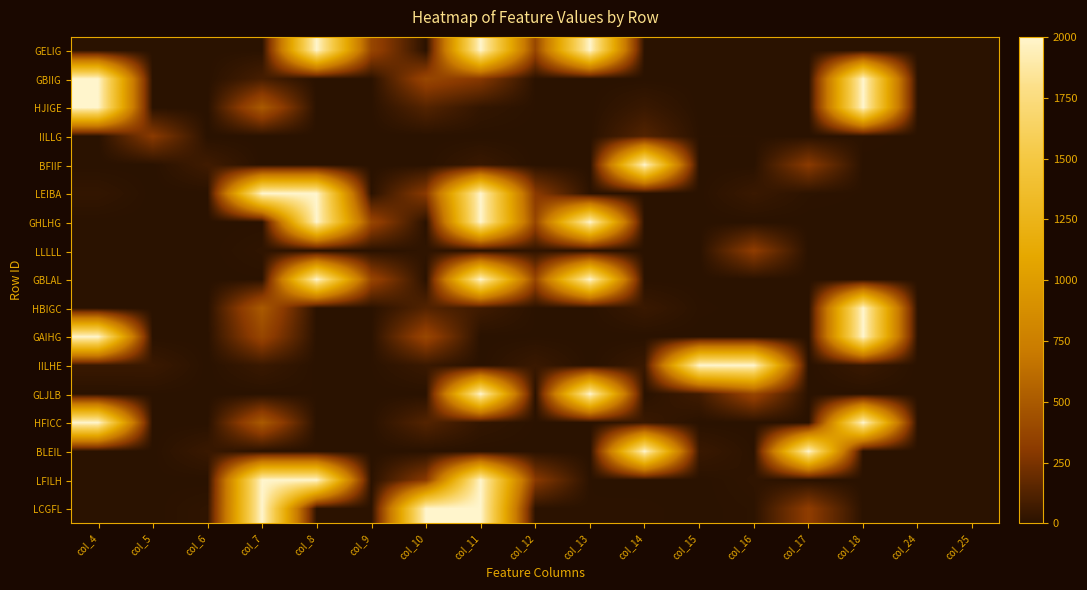

Reading left to right, transcribe all the data shown in this chart.

GELIG: col_4=0	col_5=0	col_6=0	col_7=3	col_8=2000	col_9=380	col_10=3	col_11=2000	col_12=380	col_13=2000	col_14=0	col_15=0	col_16=0	col_17=0	col_18=0	col_24=0	col_25=0
GBIIG: col_4=2000	col_5=0	col_6=0	col_7=90	col_8=0	col_9=3	col_10=380	col_11=290	col_12=3	col_13=0	col_14=0	col_15=0	col_16=0	col_17=0	col_18=2000	col_24=0	col_25=0
HJIGE: col_4=2000	col_5=0	col_6=0	col_7=500	col_8=0	col_9=3	col_10=130	col_11=30	col_12=3	col_13=0	col_14=50	col_15=0	col_16=0	col_17=0	col_18=2000	col_24=0	col_25=0
IILLG: col_4=0	col_5=300	col_6=0	col_7=0	col_8=0	col_9=0	col_10=0	col_11=0	col_12=0	col_13=0	col_14=130	col_15=4	col_16=4	col_17=0	col_18=9	col_24=0	col_25=0
BFIIF: col_4=0	col_5=0	col_6=70	col_7=0	col_8=0	col_9=0	col_10=0	col_11=50	col_12=0	col_13=0	col_14=2000	col_15=0	col_16=0	col_17=300	col_18=0	col_24=0	col_25=0
LEIBA: col_4=30	col_5=0	col_6=0	col_7=2000	col_8=2000	col_9=6	col_10=300	col_11=2000	col_12=300	col_13=6	col_14=0	col_15=0	col_16=50	col_17=9	col_18=3	col_24=0	col_25=0
GHLHG: col_4=0	col_5=0	col_6=0	col_7=3	col_8=2000	col_9=380	col_10=3	col_11=2000	col_12=380	col_13=2000	col_14=0	col_15=0	col_16=0	col_17=0	col_18=0	col_24=0	col_25=0
LLLLL: col_4=0	col_5=0	col_6=0	col_7=18	col_8=0	col_9=2	col_10=18	col_11=0	col_12=18	col_13=0	col_14=0	col_15=0	col_16=320	col_17=0	col_18=0	col_24=0	col_25=0
GBLAL: col_4=0	col_5=0	col_6=0	col_7=3	col_8=2000	col_9=380	col_10=3	col_11=2000	col_12=380	col_13=2000	col_14=0	col_15=0	col_16=0	col_17=0	col_18=0	col_24=0	col_25=0
HBIGC: col_4=0	col_5=0	col_6=0	col_7=500	col_8=2	col_9=3	col_10=130	col_11=70	col_12=3	col_13=2	col_14=50	col_15=6	col_16=0	col_17=0	col_18=2000	col_24=0	col_25=0
GAIHG: col_4=2000	col_5=0	col_6=0	col_7=380	col_8=0	col_9=3	col_10=380	col_11=0	col_12=3	col_13=0	col_14=0	col_15=0	col_16=0	col_17=0	col_18=2000	col_24=0	col_25=0
IILHE: col_4=50	col_5=50	col_6=0	col_7=50	col_8=0	col_9=4	col_10=50	col_11=0	col_12=50	col_13=0	col_14=50	col_15=2000	col_16=2000	col_17=0	col_18=50	col_24=0	col_25=0
GLJLB: col_4=0	col_5=3	col_6=0	col_7=0	col_8=4	col_9=0	col_10=0	col_11=2000	col_12=0	col_13=2000	col_14=0	col_15=70	col_16=380	col_17=0	col_18=0	col_24=0	col_25=0
HFICC: col_4=2000	col_5=0	col_6=0	col_7=500	col_8=0	col_9=3	col_10=130	col_11=30	col_12=3	col_13=0	col_14=50	col_15=0	col_16=0	col_17=0	col_18=2000	col_24=0	col_25=0
BLEIL: col_4=0	col_5=0	col_6=50	col_7=0	col_8=0	col_9=0	col_10=0	col_11=0	col_12=0	col_13=0	col_14=2000	col_15=50	col_16=6	col_17=2000	col_18=0	col_24=0	col_25=0
LFILH: col_4=0	col_5=2	col_6=0	col_7=2000	col_8=2000	col_9=4	col_10=300	col_11=2000	col_12=300	col_13=4	col_14=0	col_15=0	col_16=18	col_17=0	col_18=0	col_24=0	col_25=0
LCGFL: col_4=0	col_5=0	col_6=18	col_7=2000	col_8=4	col_9=4	col_10=2000	col_11=2000	col_12=4	col_13=4	col_14=6	col_15=0	col_16=9	col_17=320	col_18=0	col_24=0	col_25=0